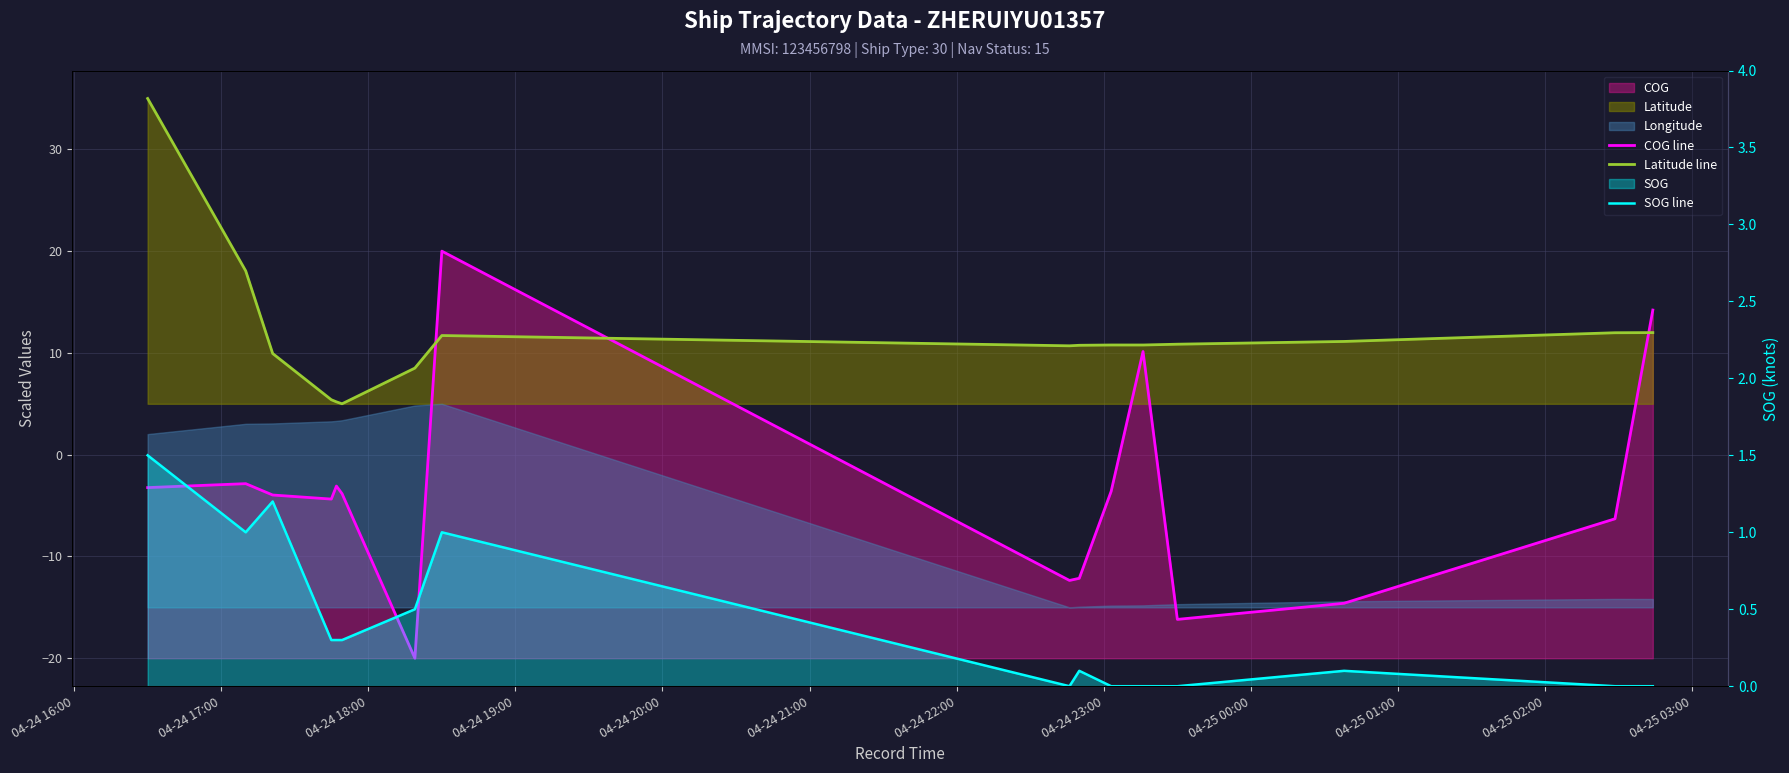

Which series has the widest spread of values?

COG line